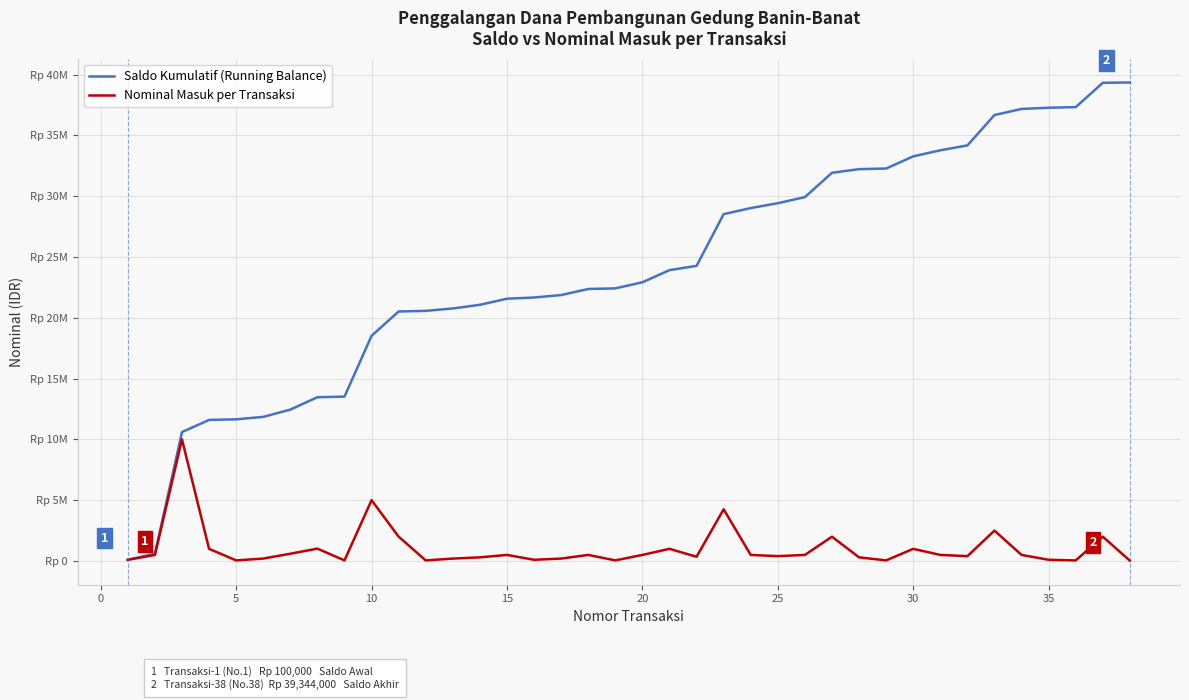

Does the chart display data point markers on the line(s)?

No